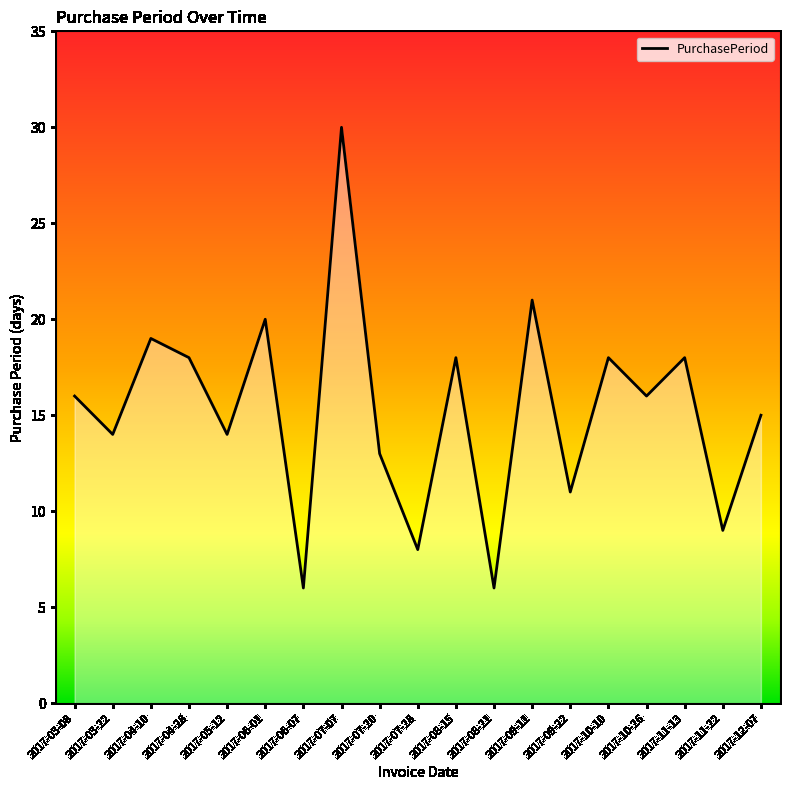

Read the value at 2017-07-28, to the nearest 5.

10